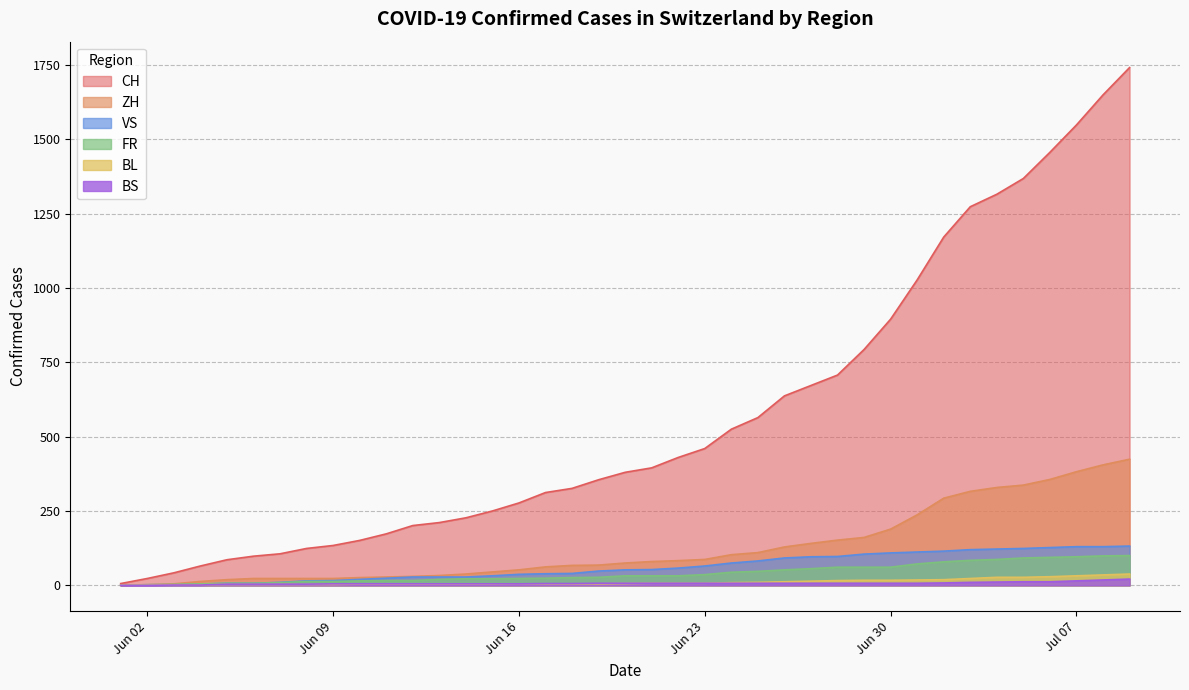

Which has a higher value, 2020-08-17 or 2020-07-13?

2020-08-17